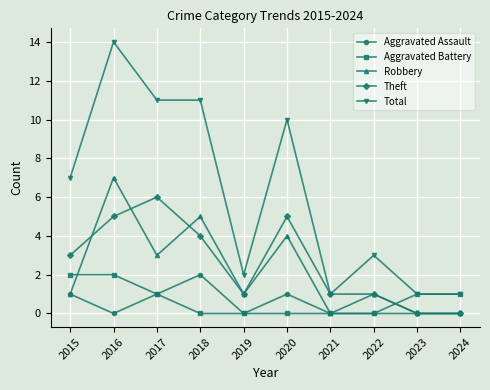

What is the total value across all series at 2021?

2